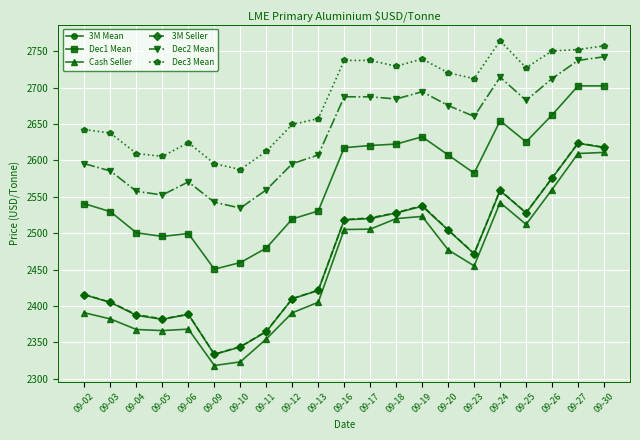

What is the sum of the 3M Seller values at 09-20 and 09-23?

4976.5